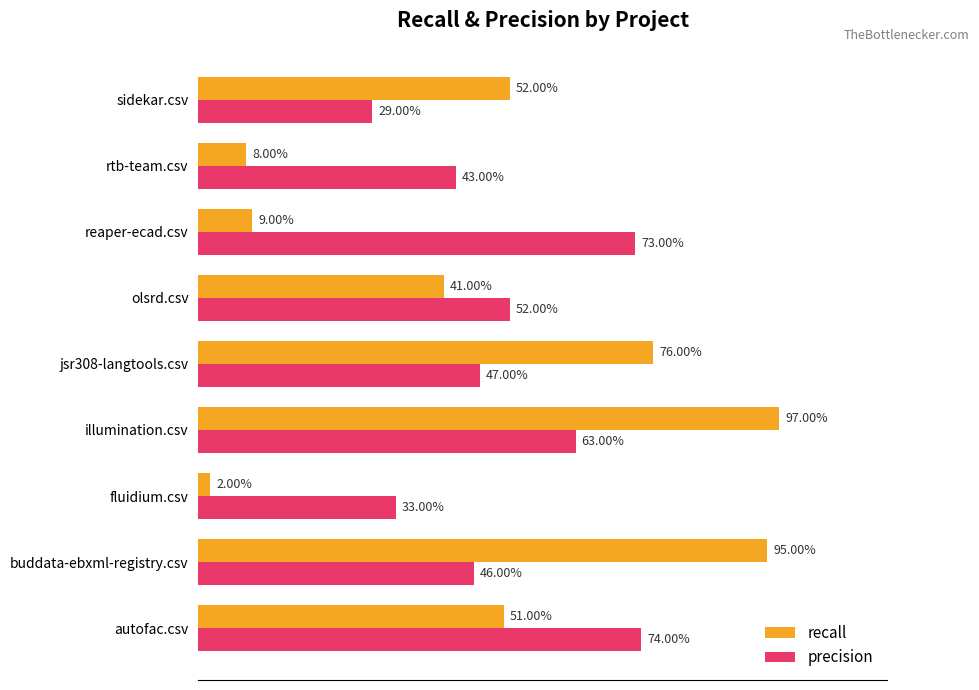

What are all the series names shown in the legend?

recall, precision